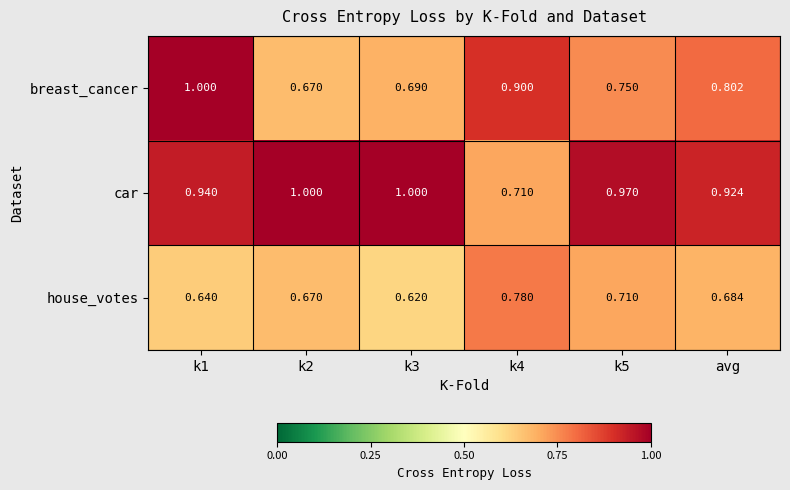

What is the spread (max minus min) of values at k4?

0.2